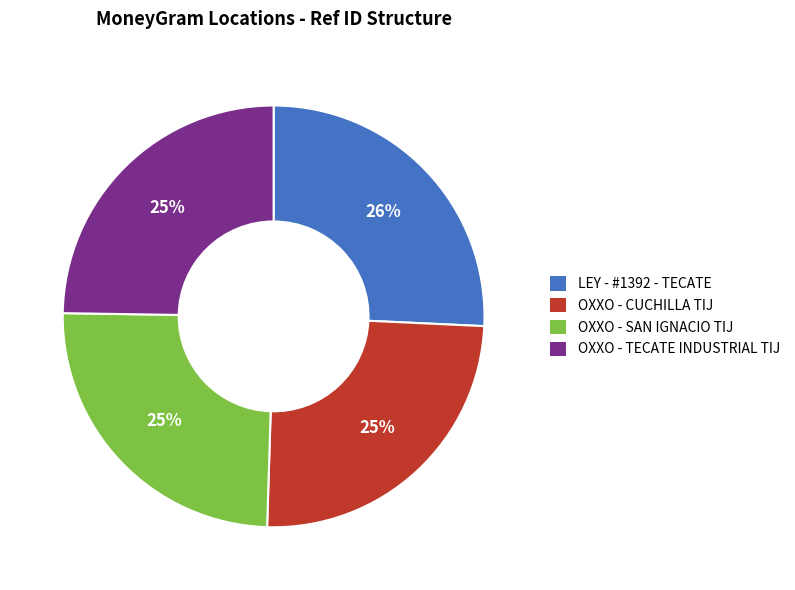

Is there any slice that represents more than half of the pie?

No